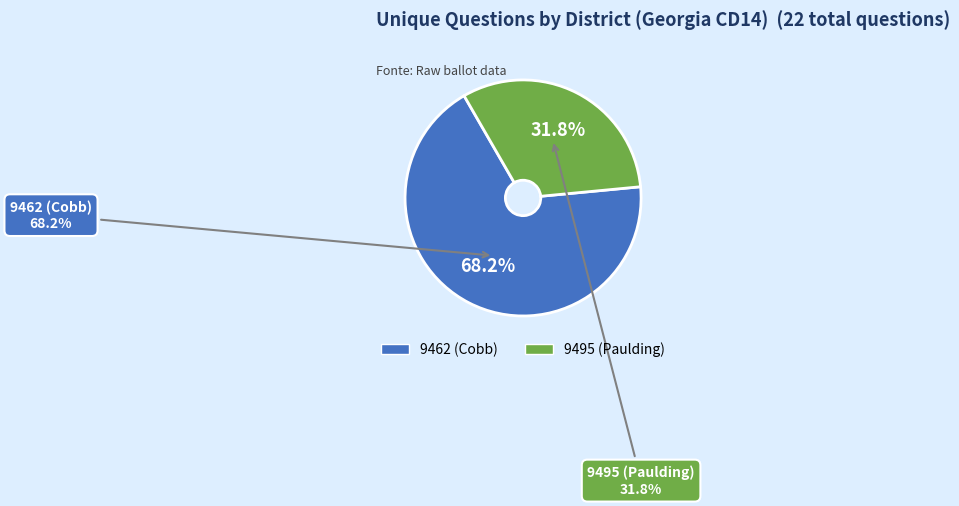

To the nearest percent, what is the combined percentage of 9462 (Cobb) and 9495 (Paulding)?

100%